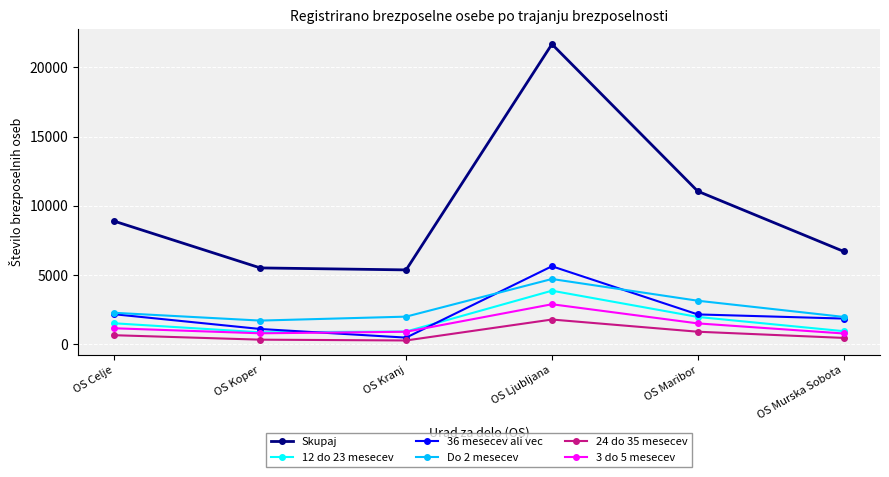

What is the label of the 1st point from the left?

OS Celje